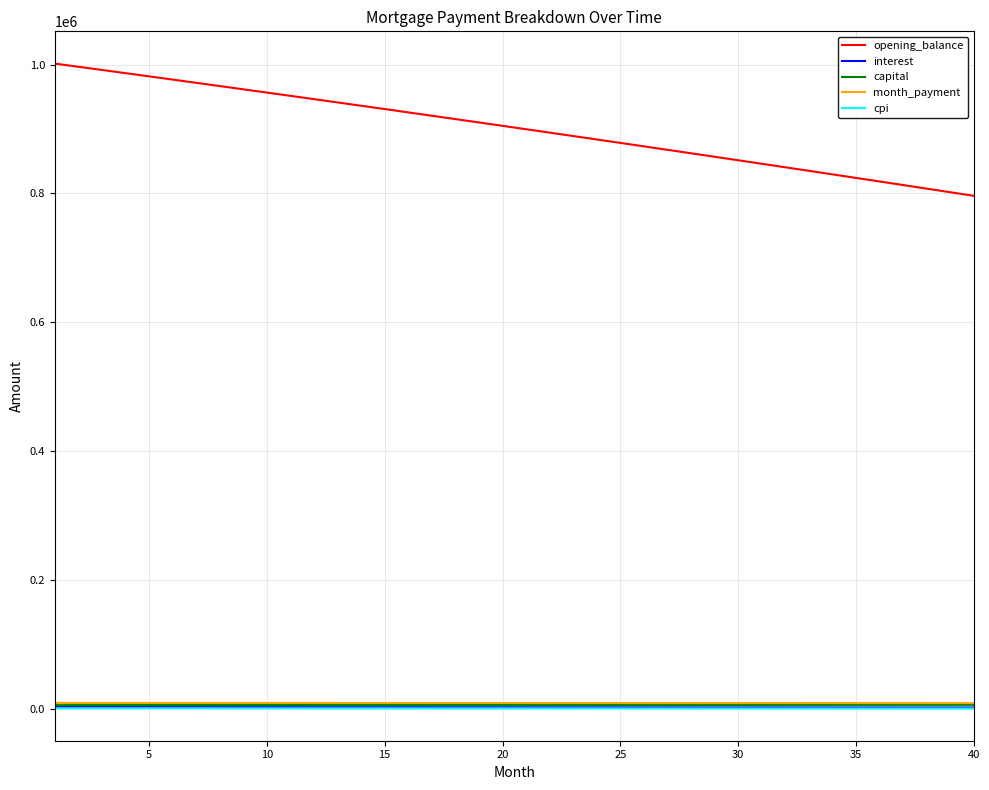

Which series has the largest range (max minus min)?

opening_balance